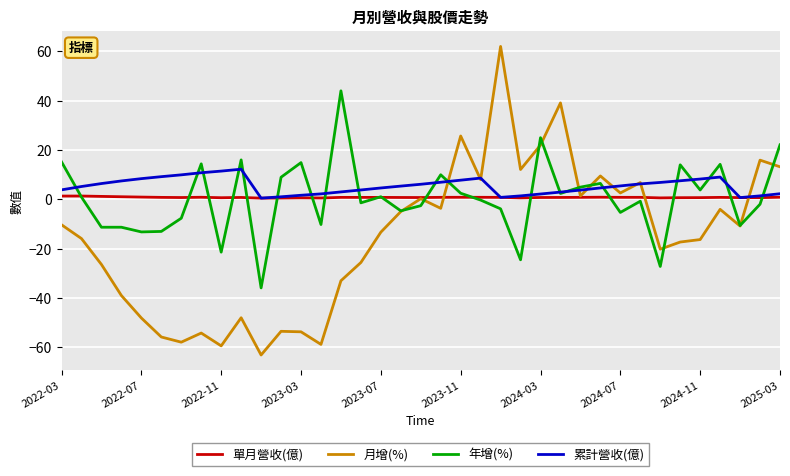

What is the maximum value shown in the chart?

62.0